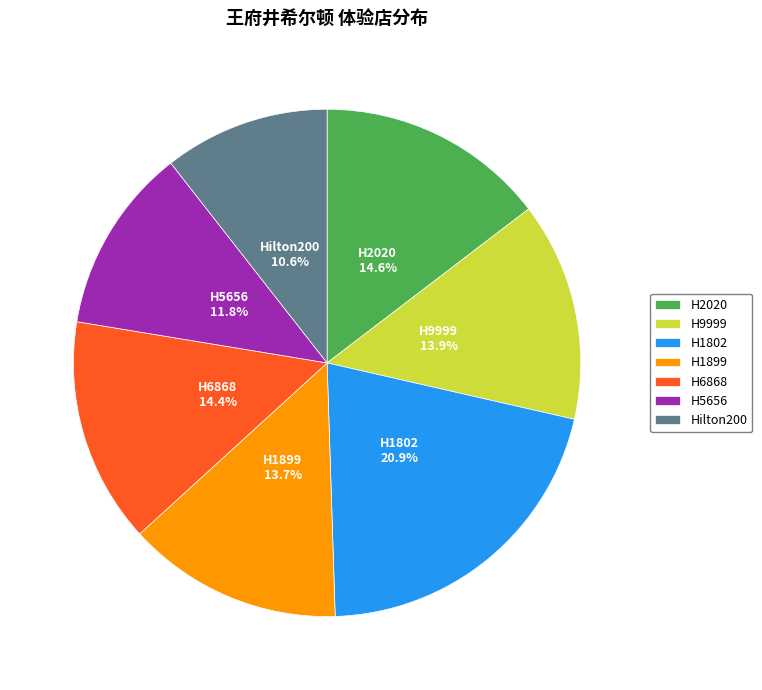

Does any single category account for the majority?

No